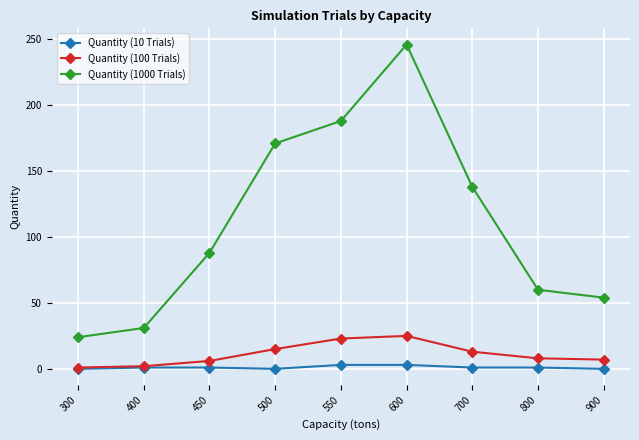

True or false: Quantity (1000 Trials) has a value of 104 at 500.

False